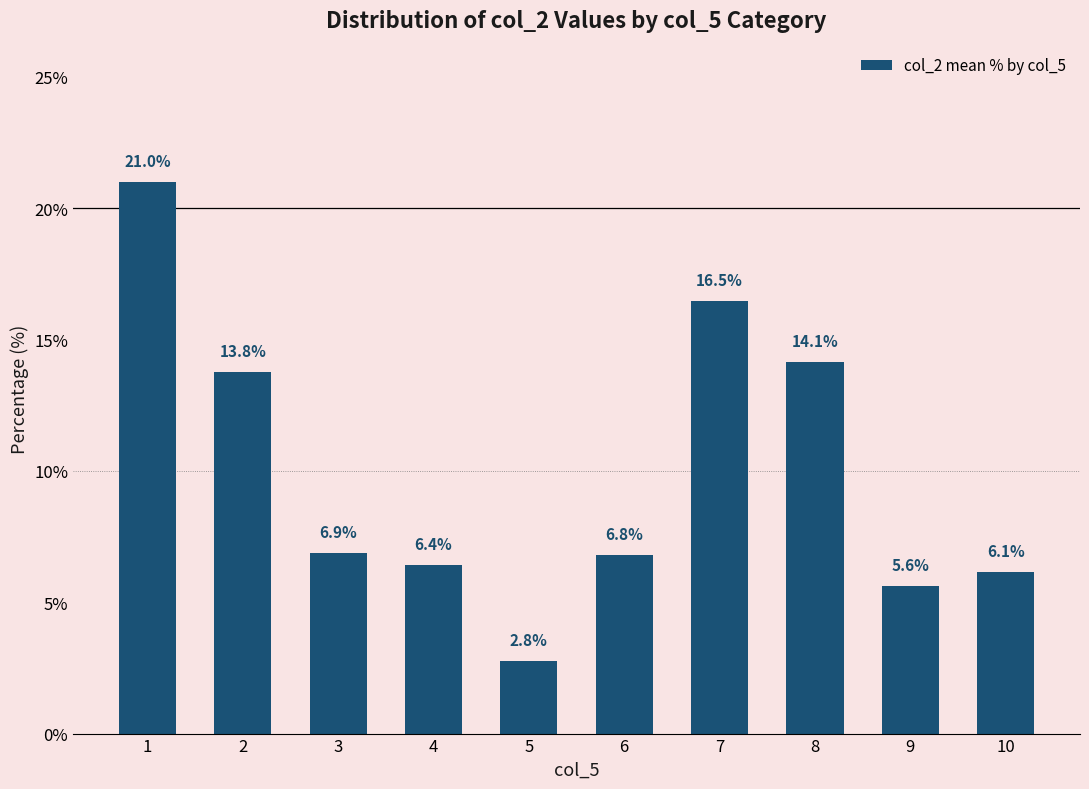

The value at 7 is 28.0. True or false?

False